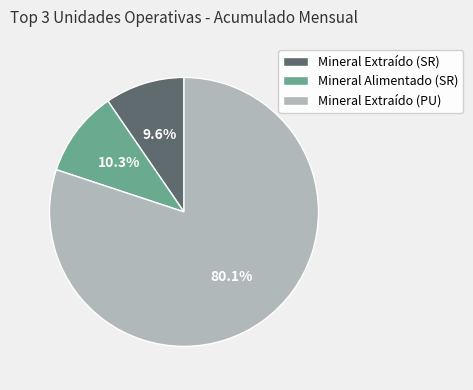

What percentage is the Mineral Extraído (PU) slice, to the nearest percent?

80%